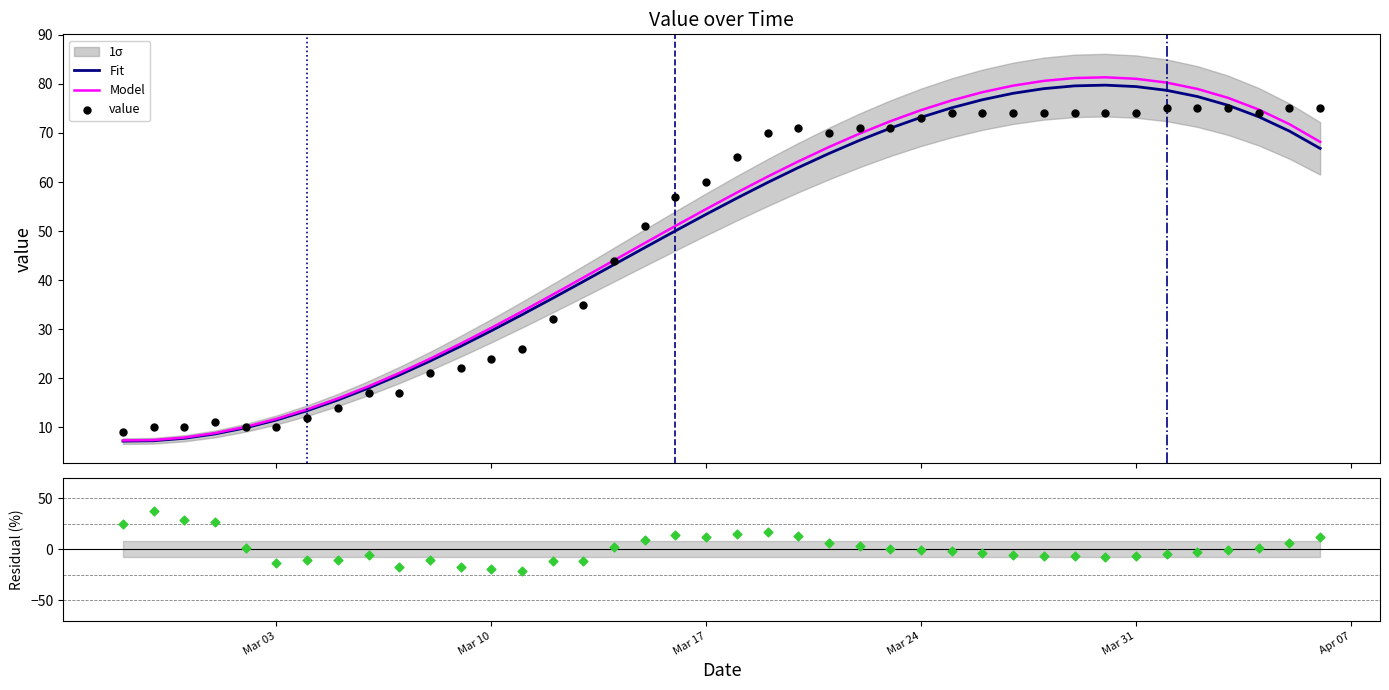

What is the minimum value for Fit?

7.2